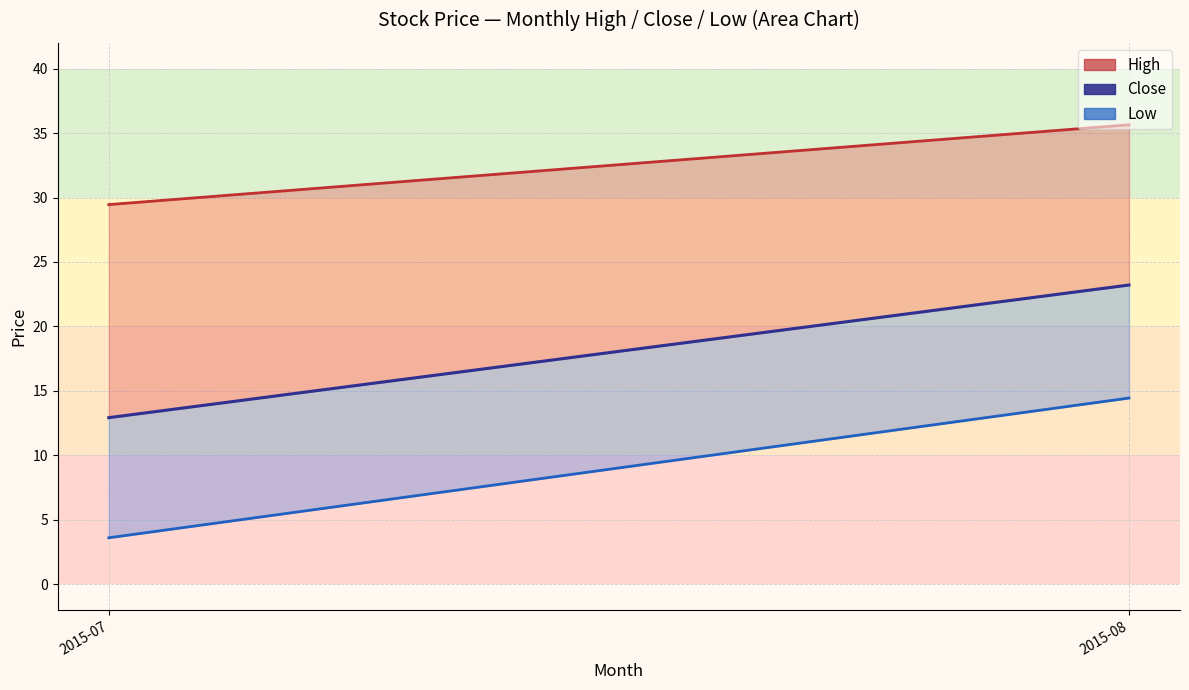

The value of close at 2015-07 is 8.0. True or false?

False